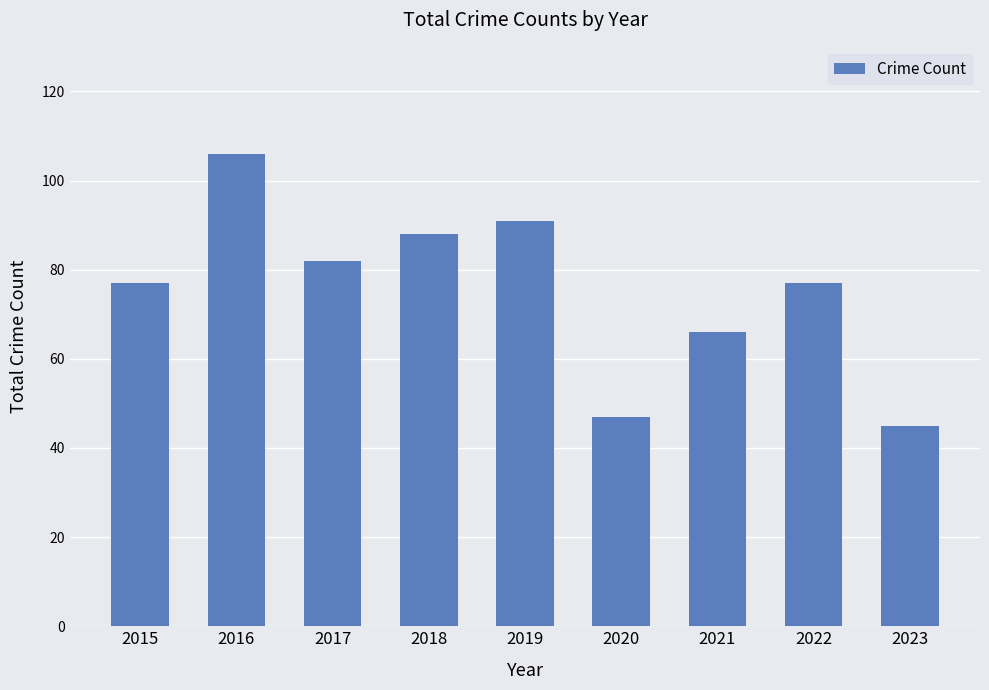

What is the difference between the values at 2022 and 2018?

11